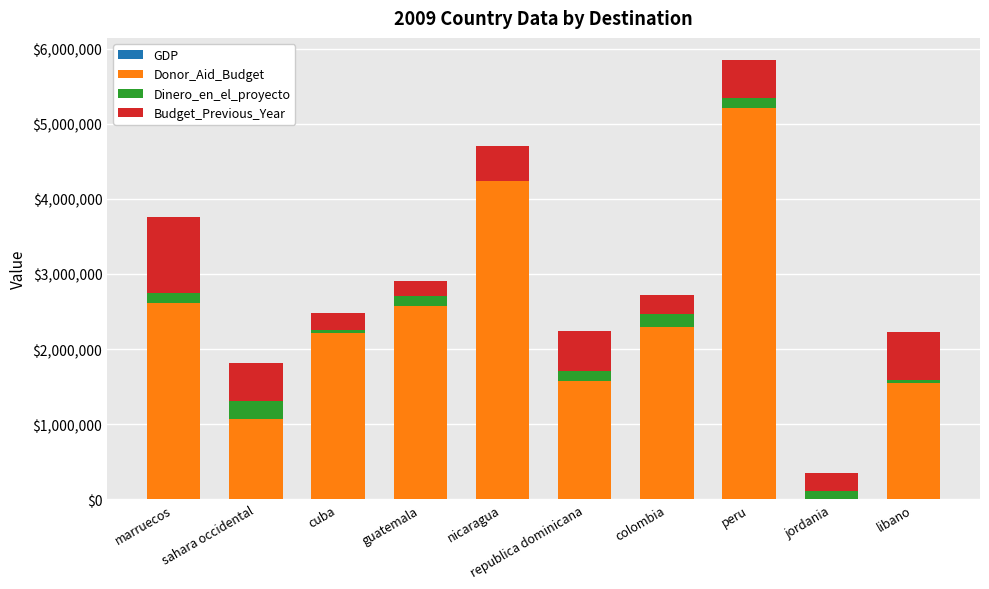

At which category is the sum across all series the highest?

peru